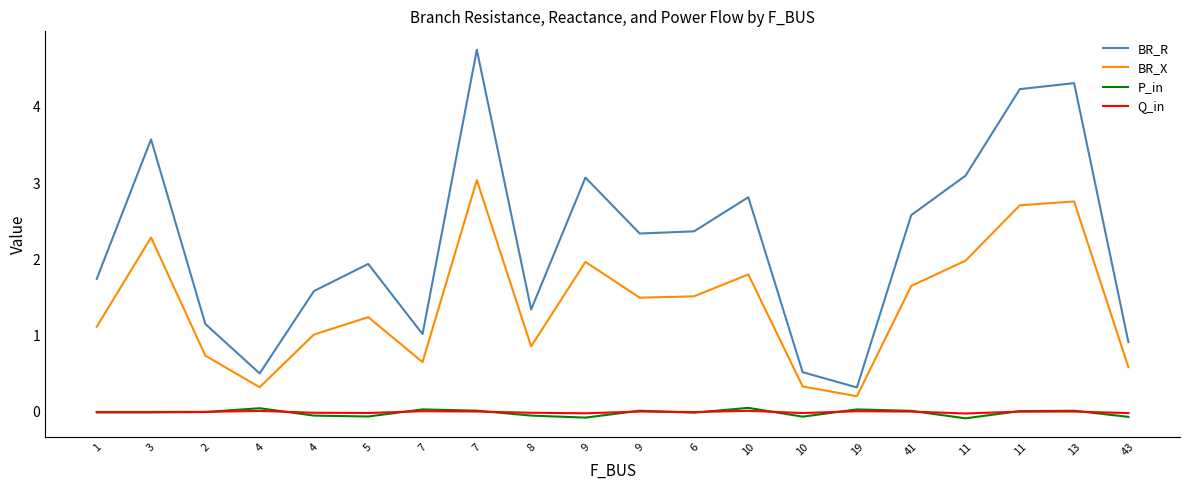

True or false: BR_R and Q_in intersect in this chart.

False